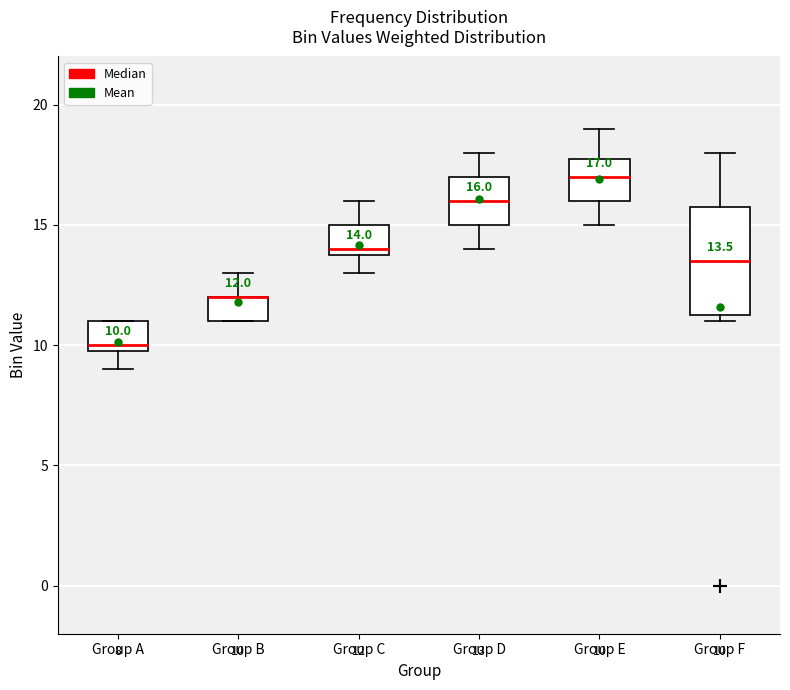

Comparing the boxes themselves (not the whiskers), which one is the tallest?

Group F